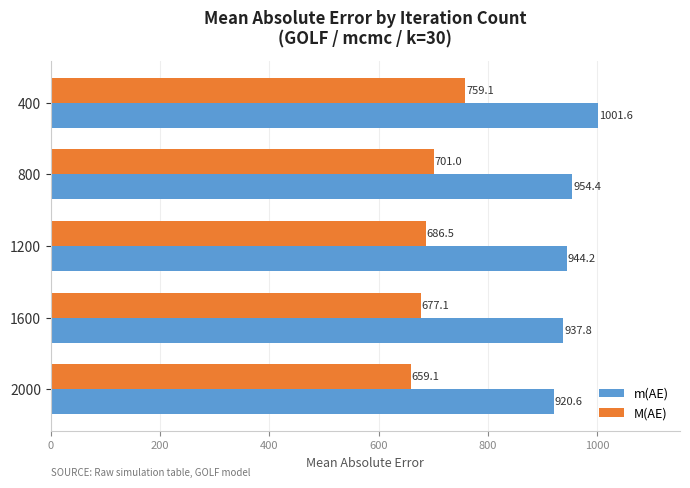

What is the difference between the maximum and minimum values in the M(AE) series?

100.0